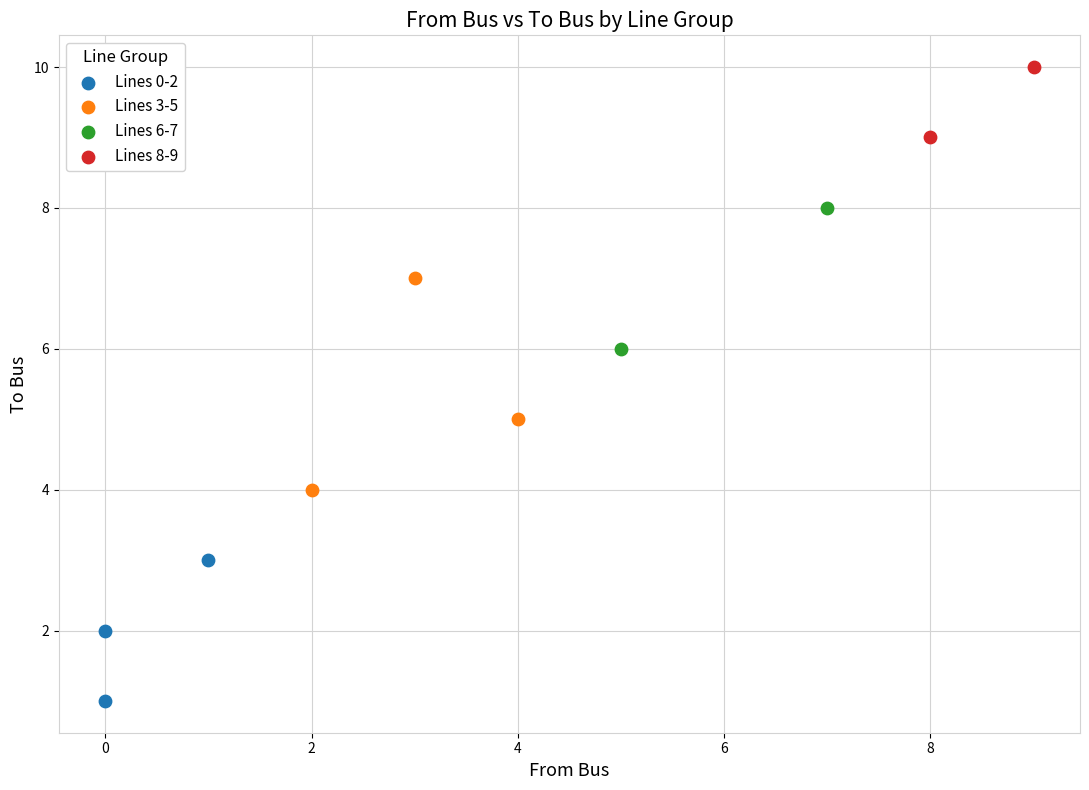

Which series reaches the minimum Y coordinate?

Lines 0-2